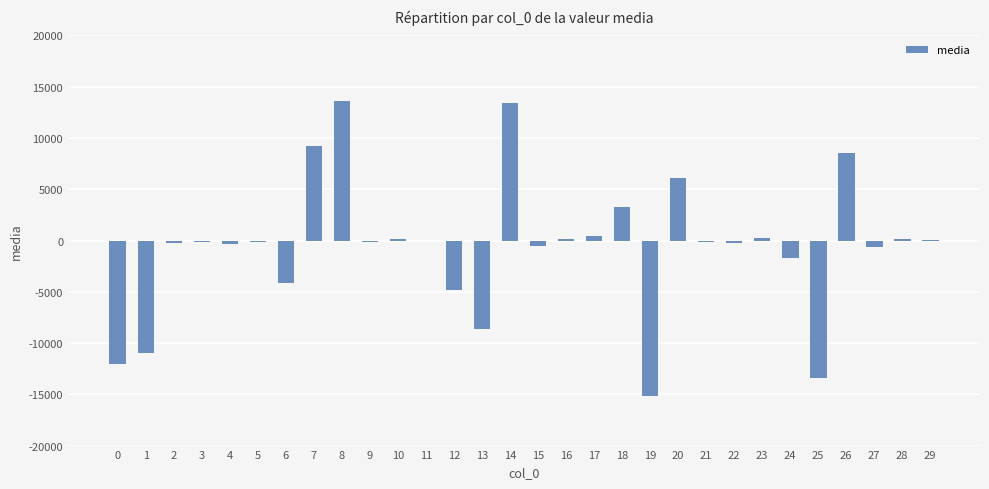

Count the number of categories in the chart.

30